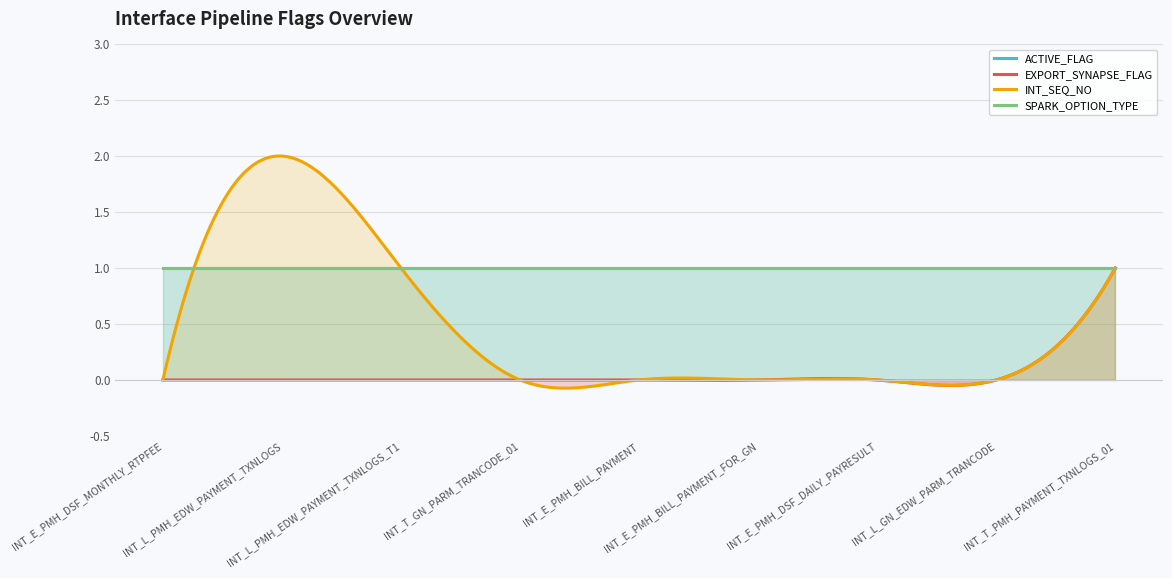

True or false: ACTIVE_FLAG has more than 1 interior local peaks.

False